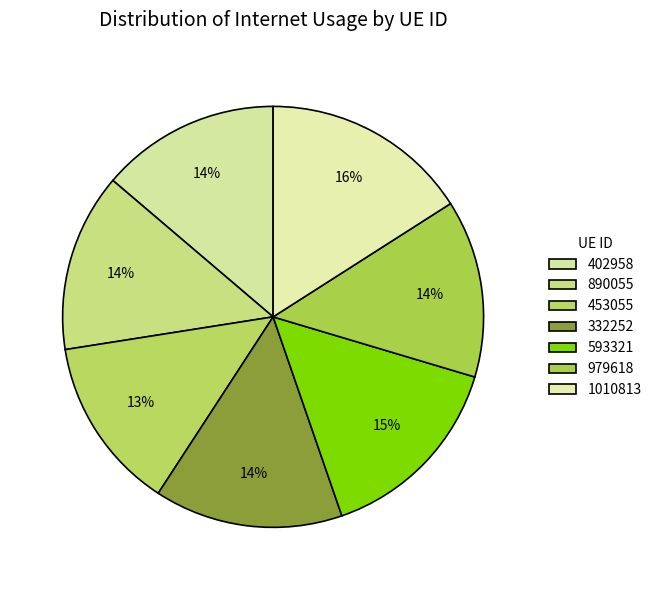

What percentage is the 1010813 slice, to the nearest percent?

16%